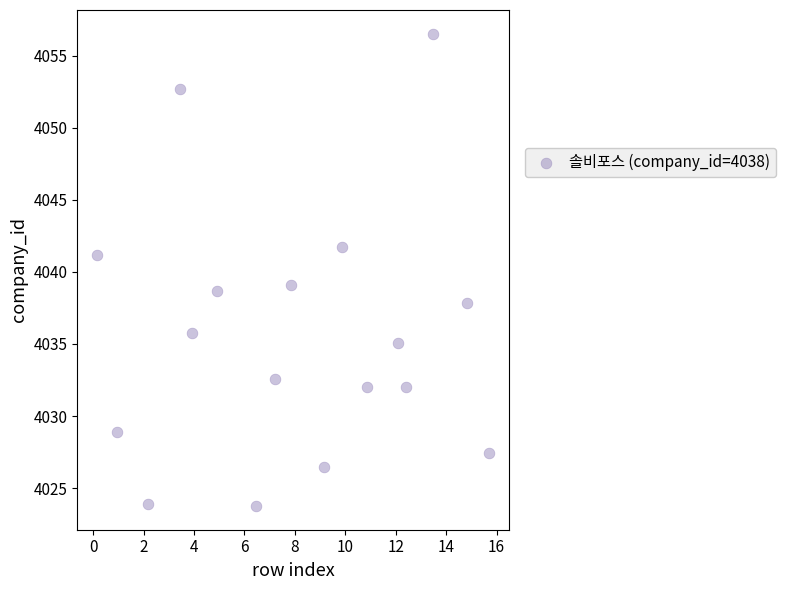

What is the range of Y values (max minus min)?

32.8